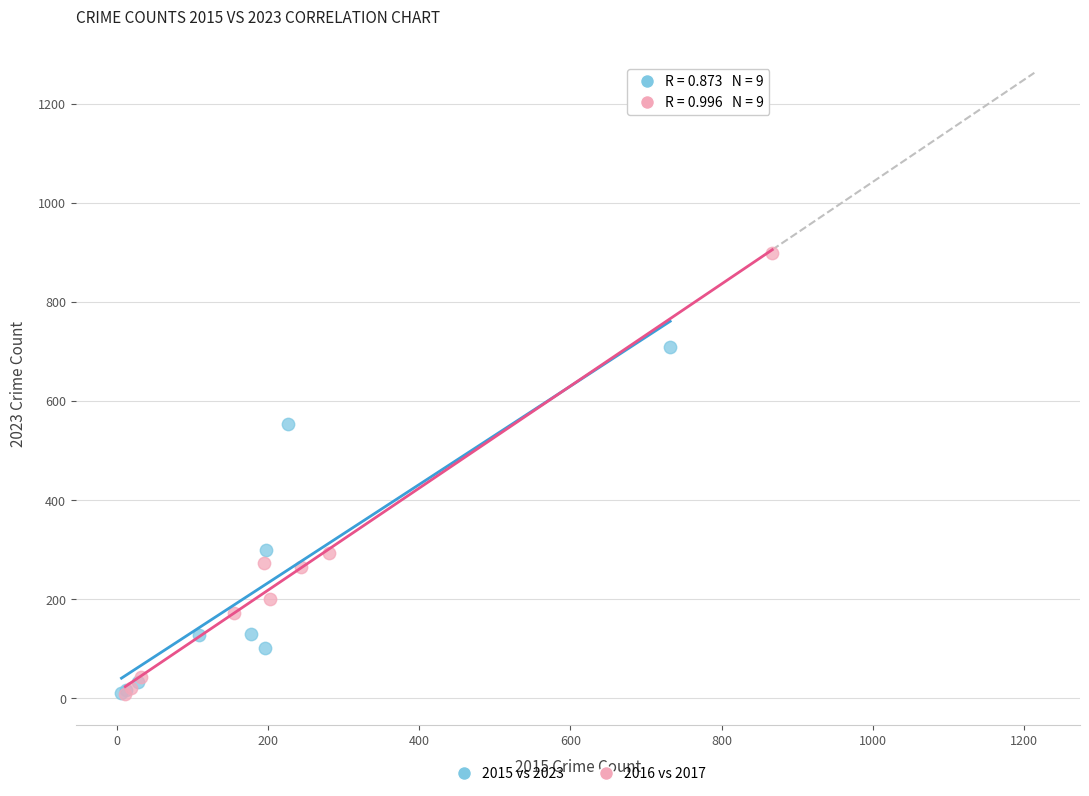

Which series contains the highest Y value?

2016 vs 2017